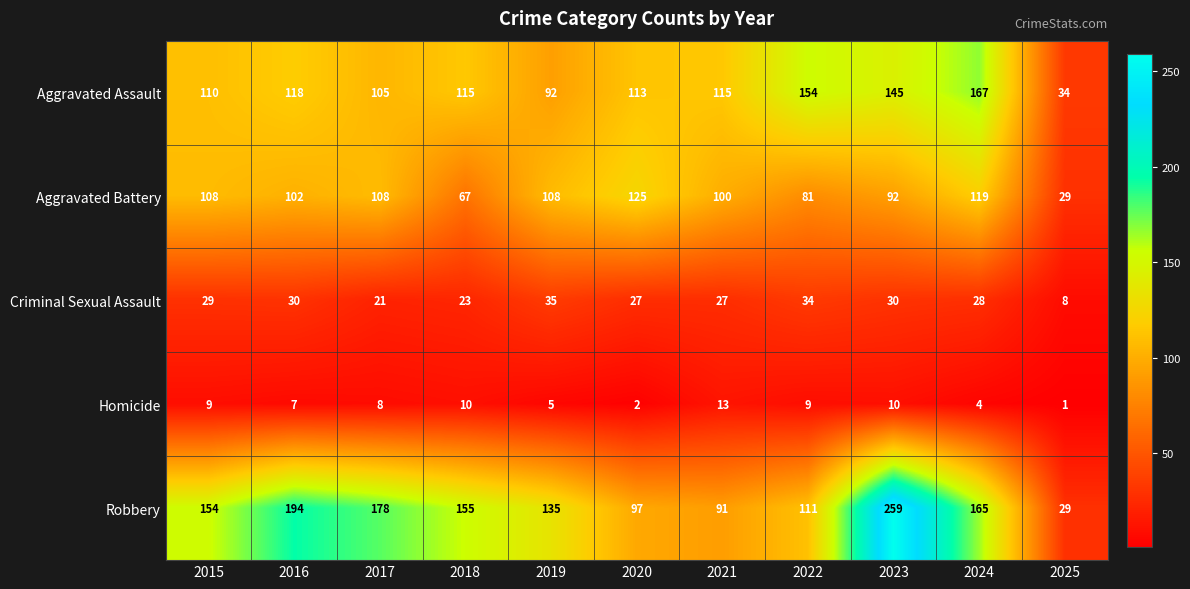

At 2024, list the series in order from smallest to largest.

Homicide, Criminal Sexual Assault, Aggravated Battery, Robbery, Aggravated Assault